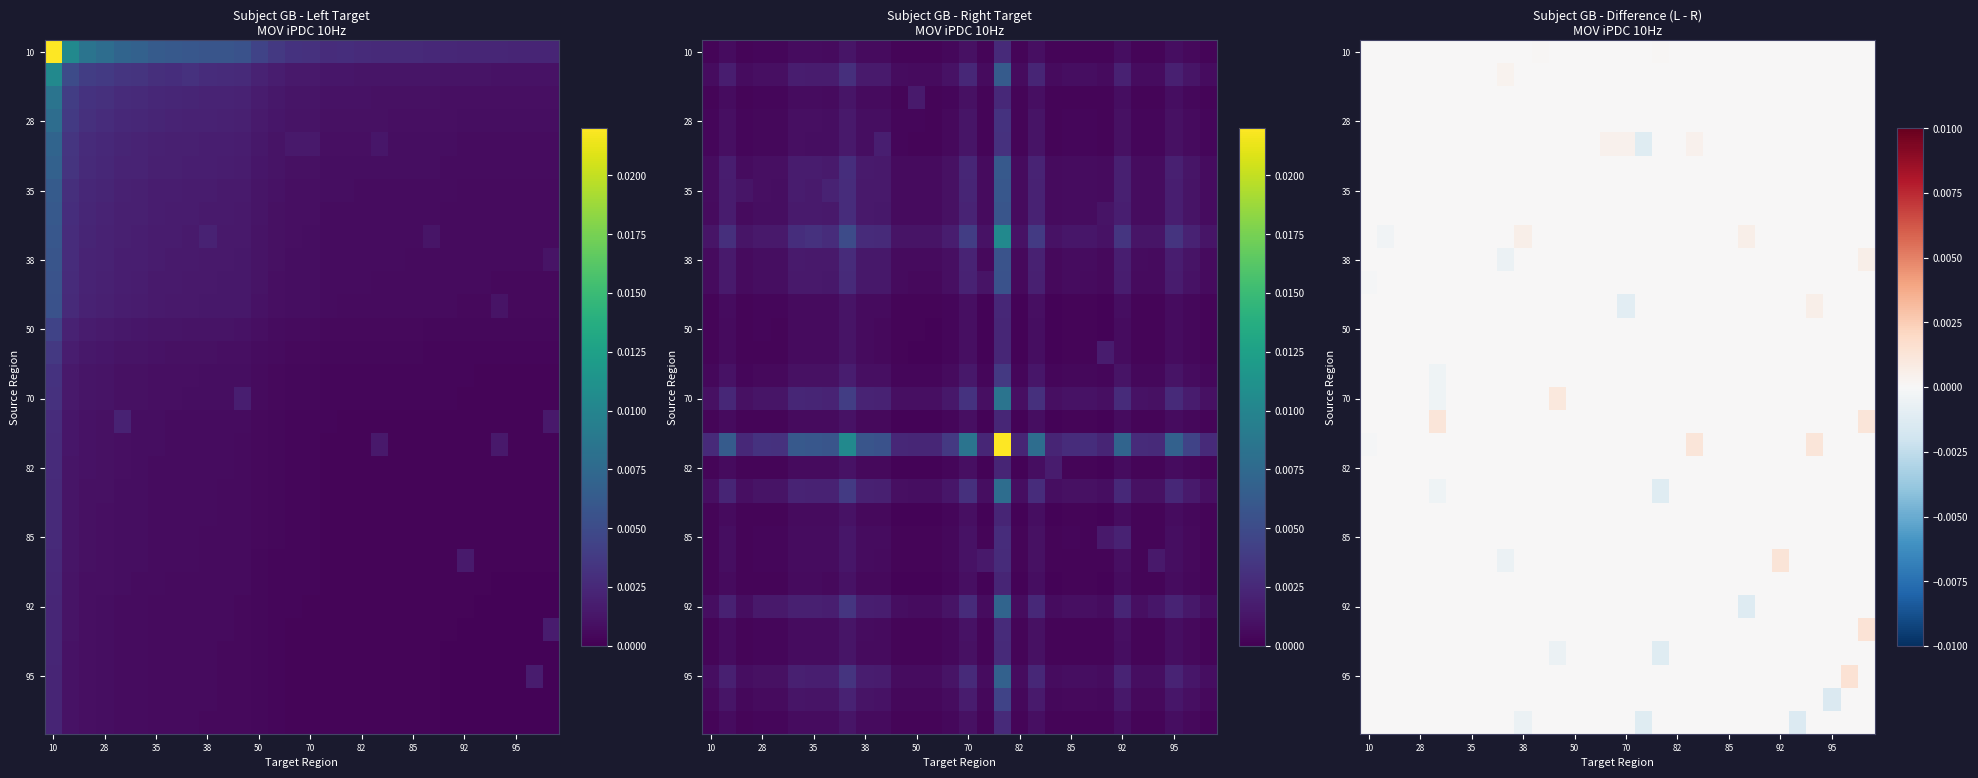

Which label corresponds to the smallest value in the chart?

95